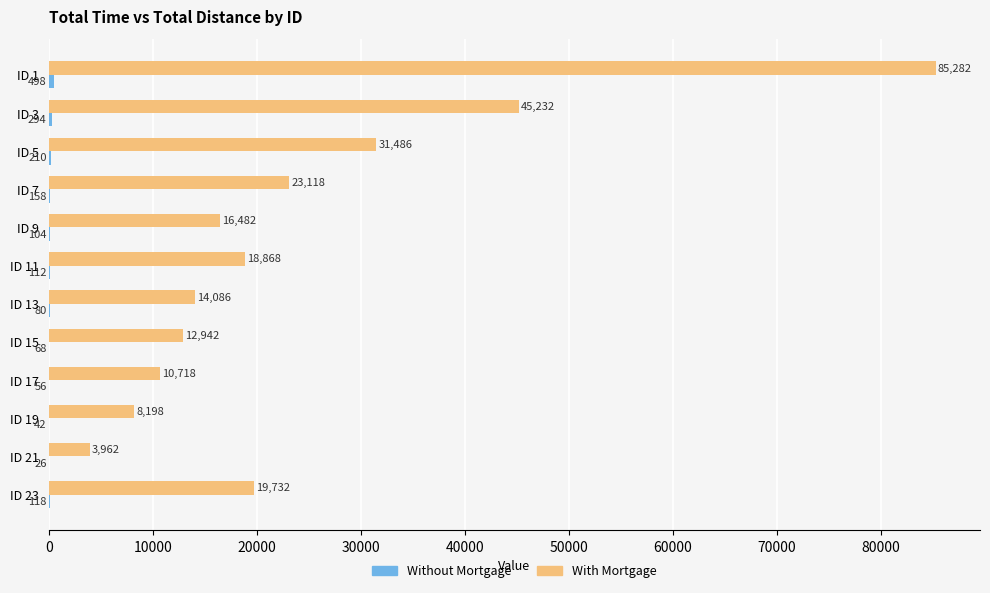

Which series changed the most between ID 3 and ID 23?

With Mortgage